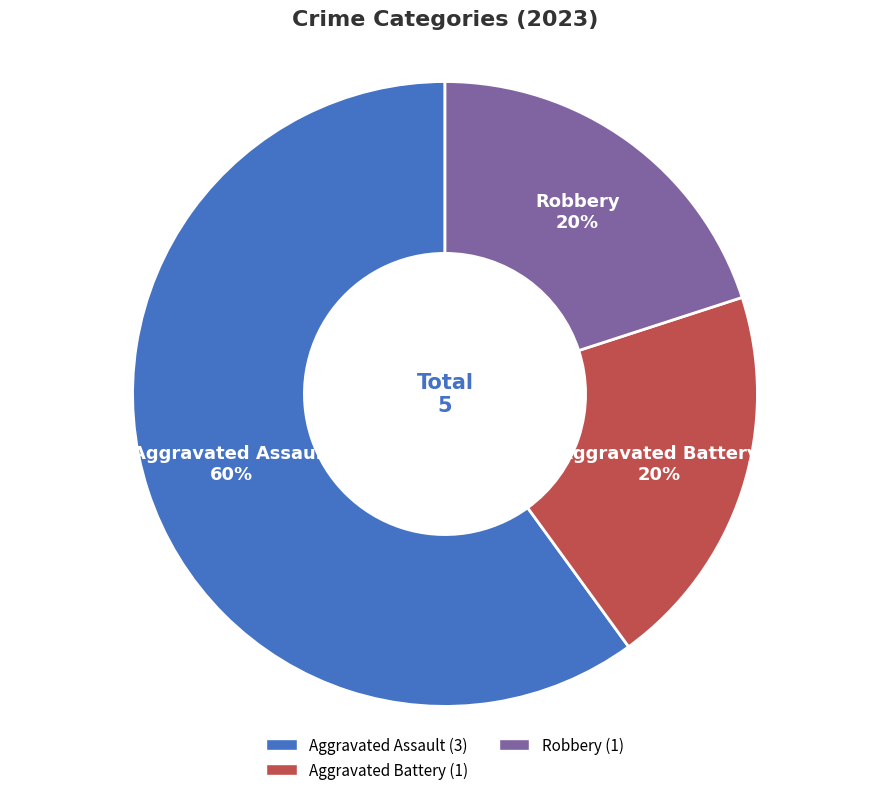

To the nearest percent, what is the average slice percentage?

33%